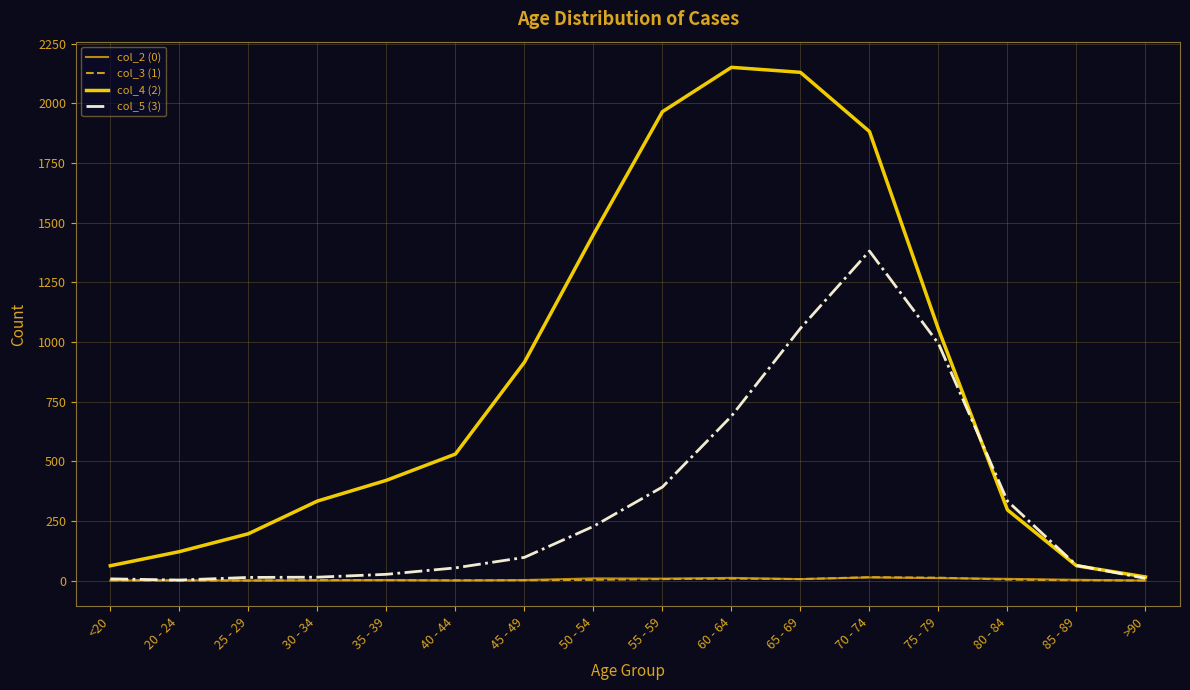

What is the maximum value shown in the chart?

2151